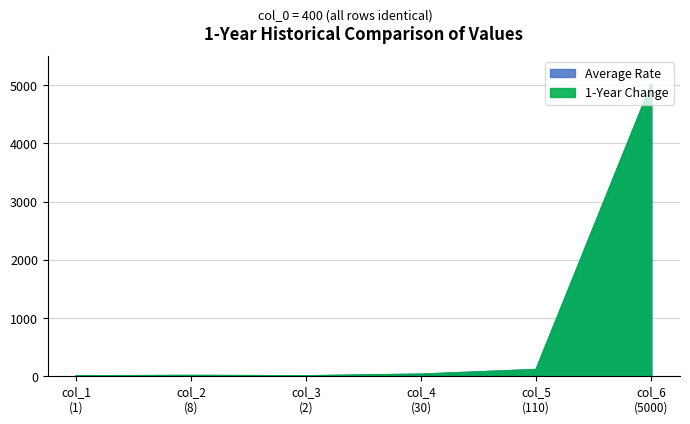

List the series in order of their peak value, highest first.

Average Rate, 1-Year Change